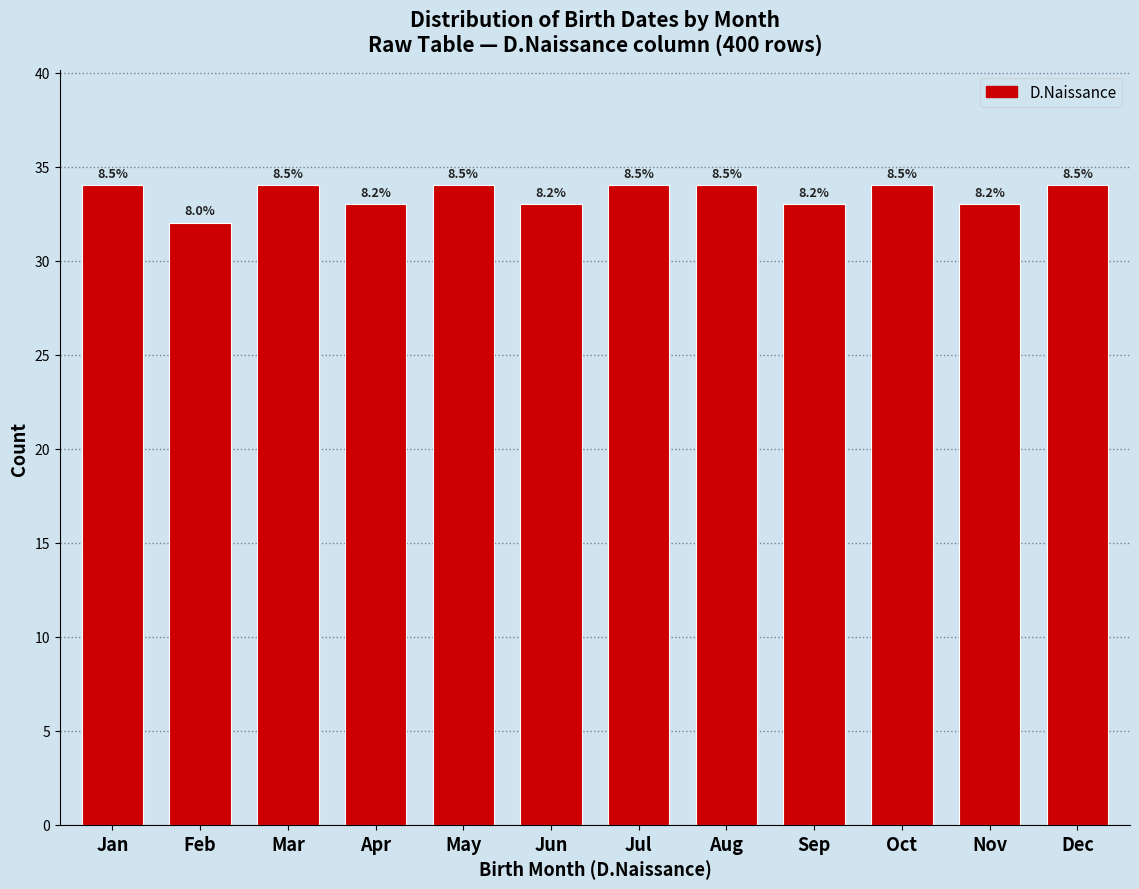

How many bars are there in total?

12